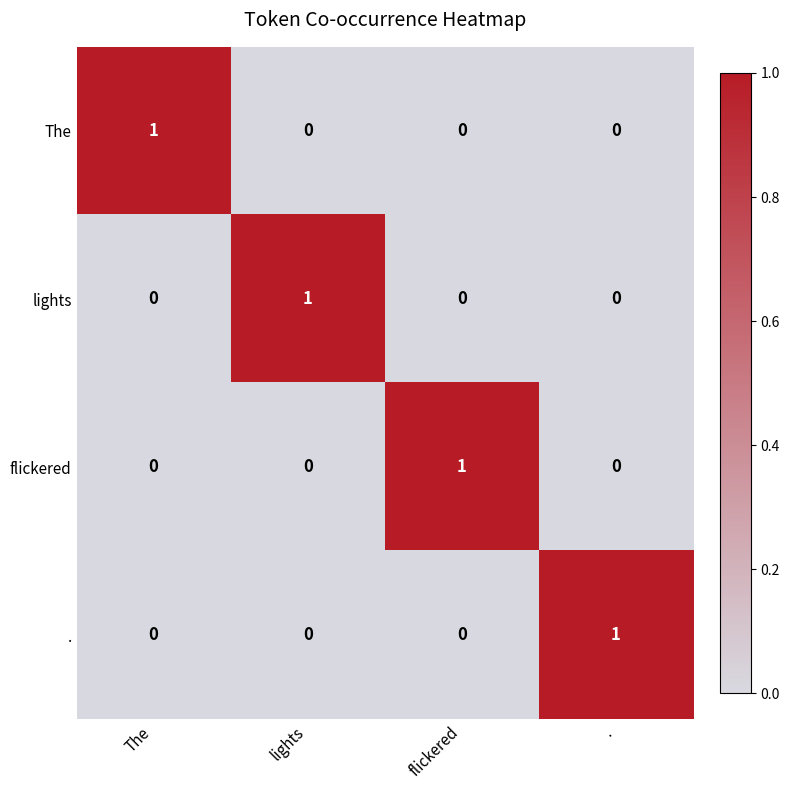

What is the spread (max minus min) of values at .?

1